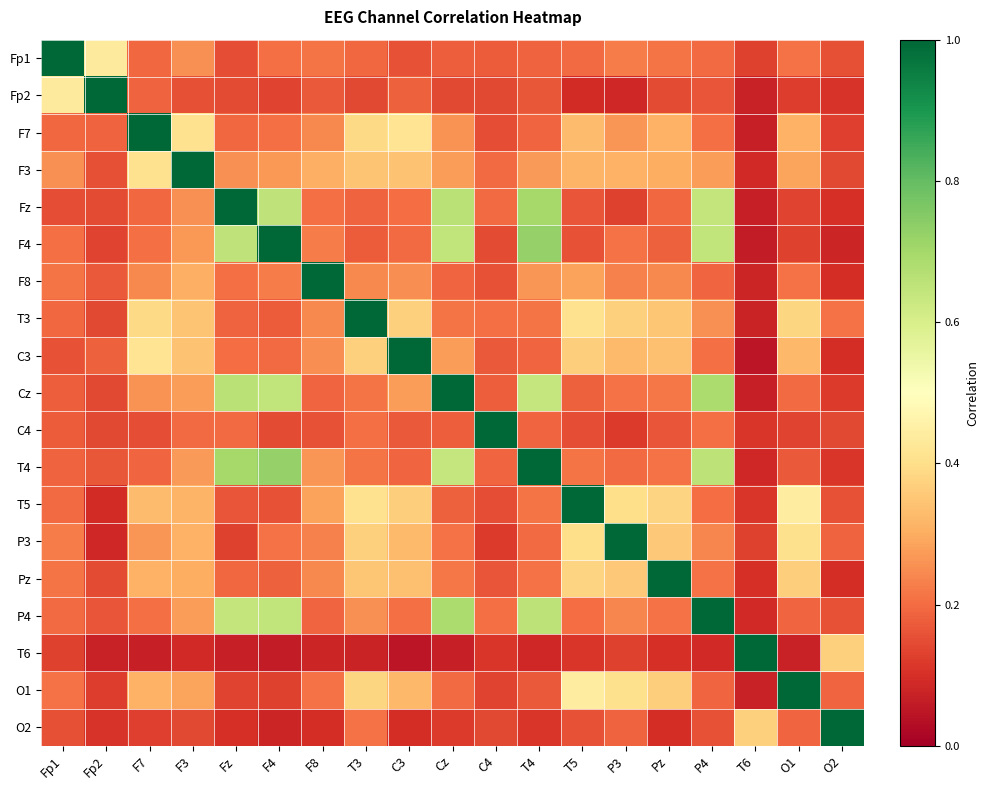

Rank the series by their maximum value, from highest to lowest.

Fp1, Fp2, F7, F3, Fz, F4, F8, T3, C3, Cz, C4, T4, T5, P3, Pz, P4, T6, O1, O2